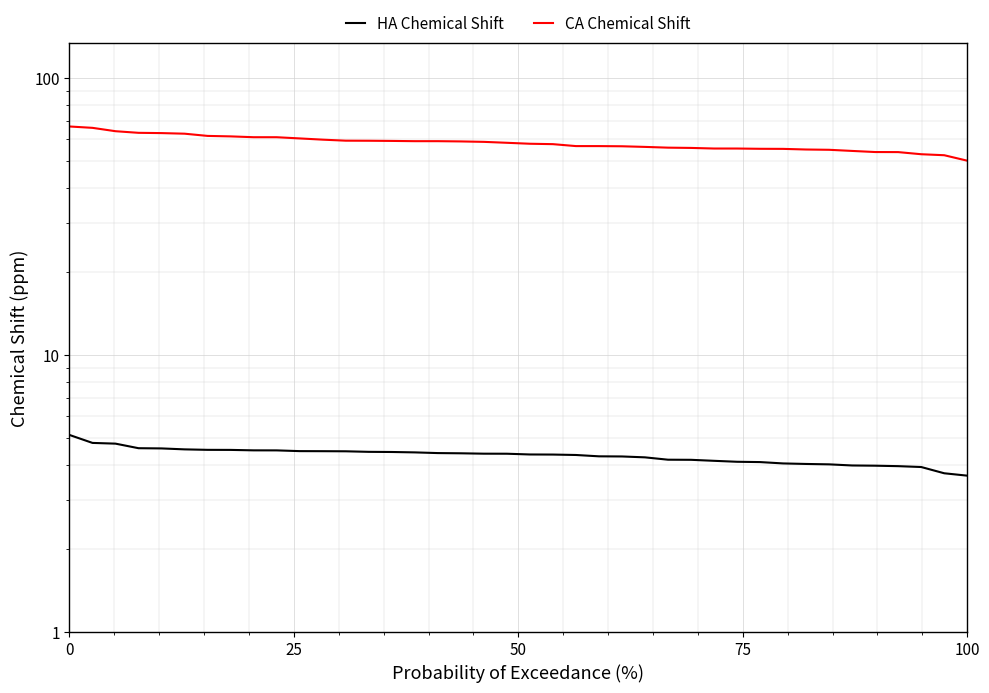

True or false: HA Chemical Shift has more than 1 interior local peaks.

False